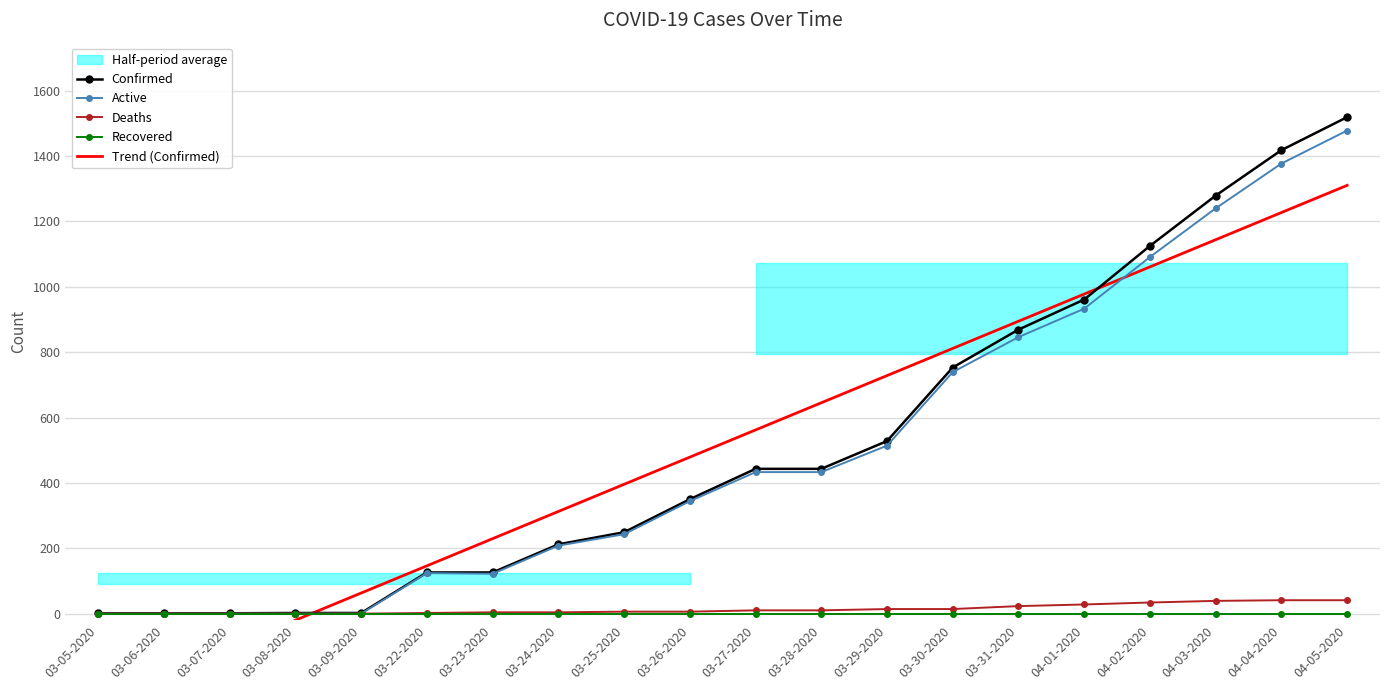

What is the difference between the maximum and minimum values in the Confirmed series?

1518